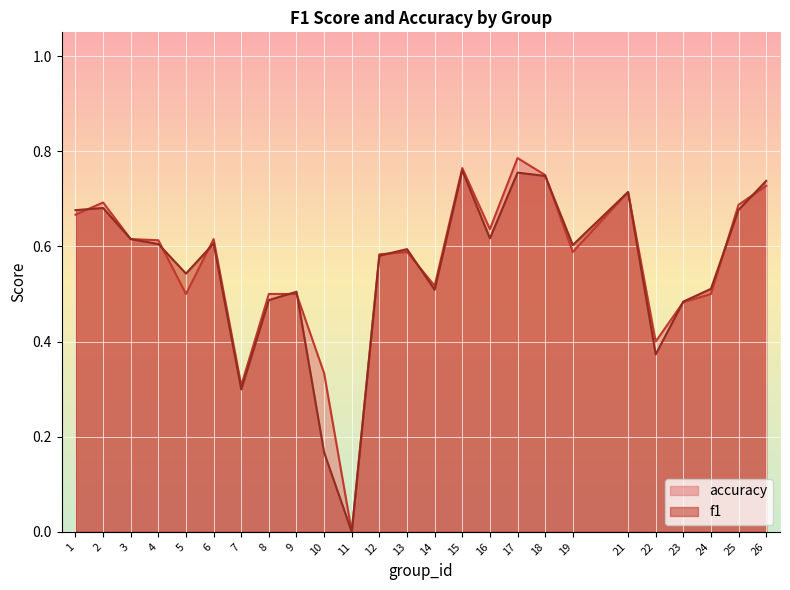

List the labels in order of accuracy value, smallest first.

11, 7, 10, 22, 23, 5, 8, 9, 24, 14, 12, 13, 19, 4, 3, 6, 16, 1, 25, 2, 21, 26, 18, 15, 17